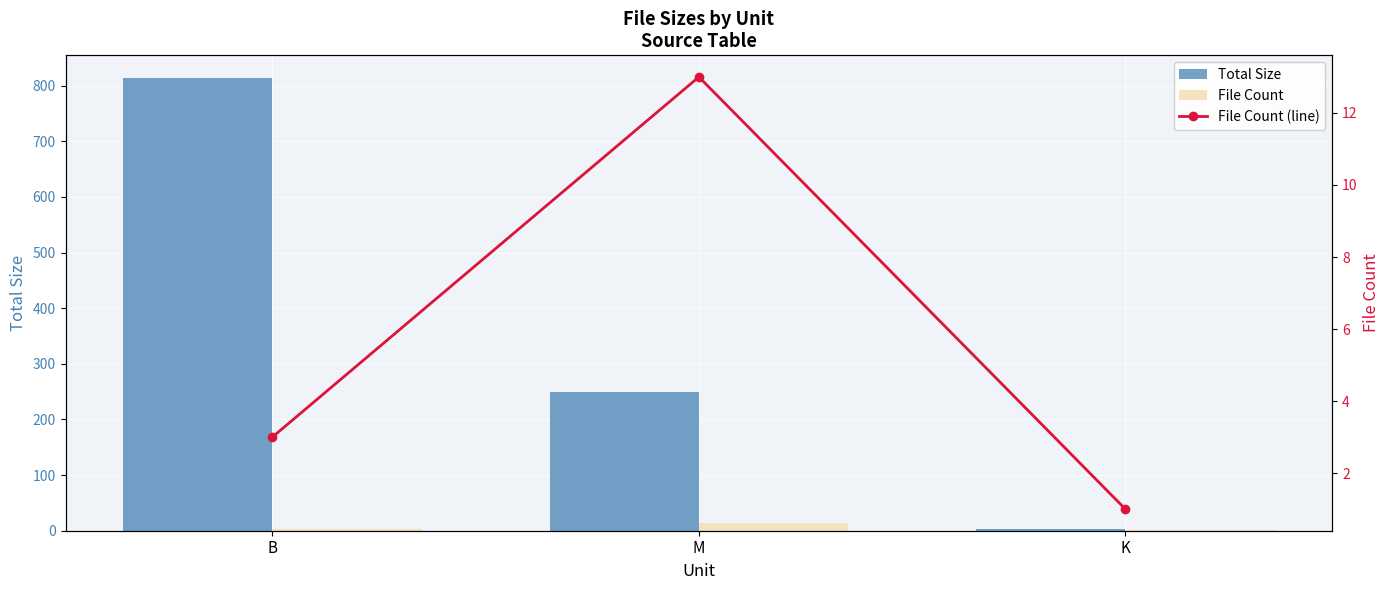

How many values in the Total Size series are below 248?

1